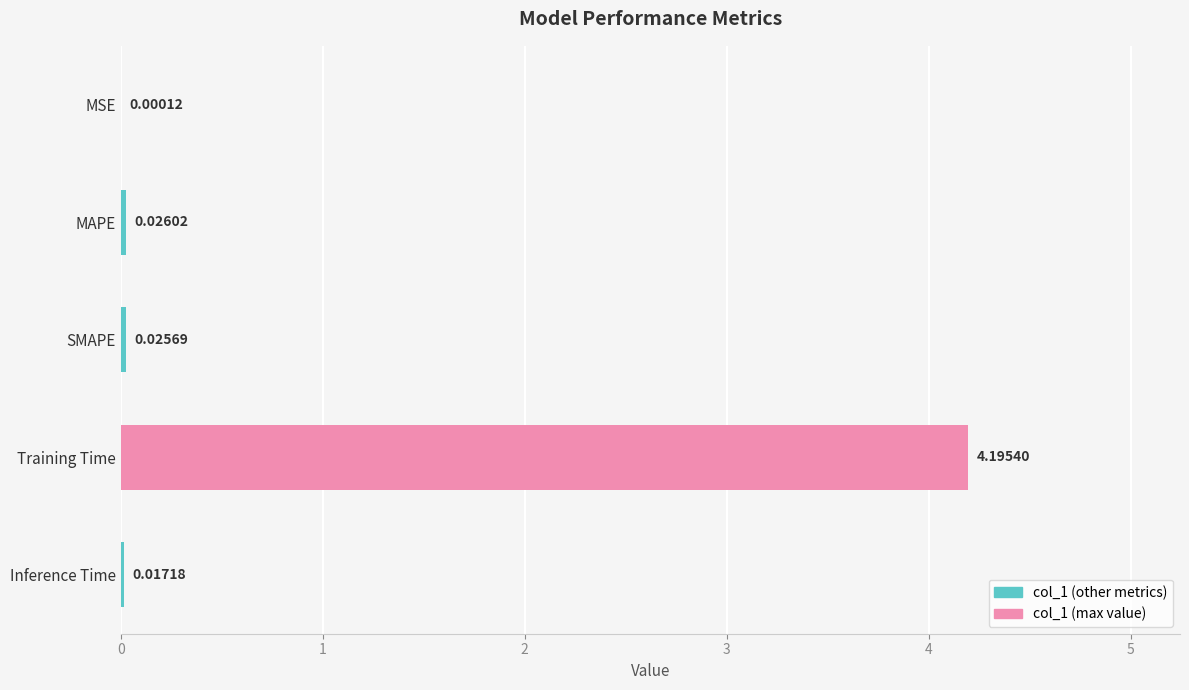

Where is the data nearest to the value 2?

MAPE